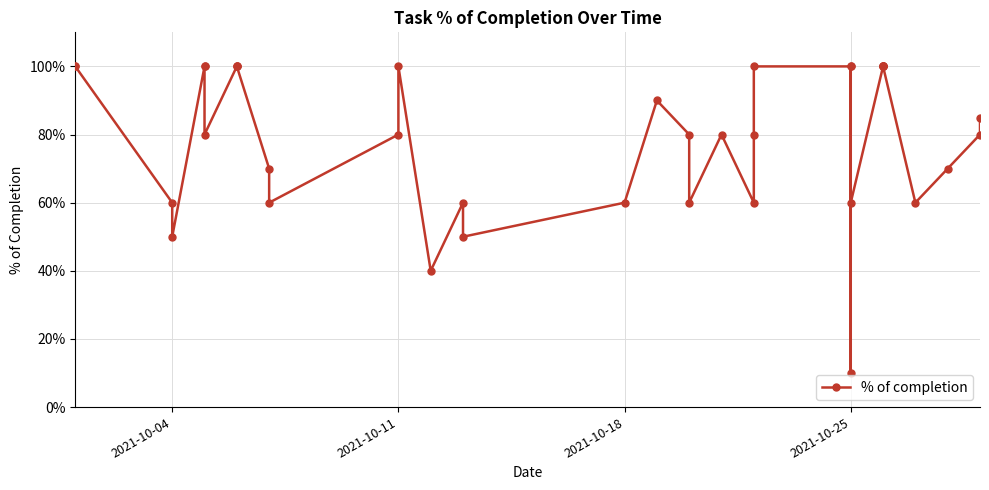

What is the average value?

0.8